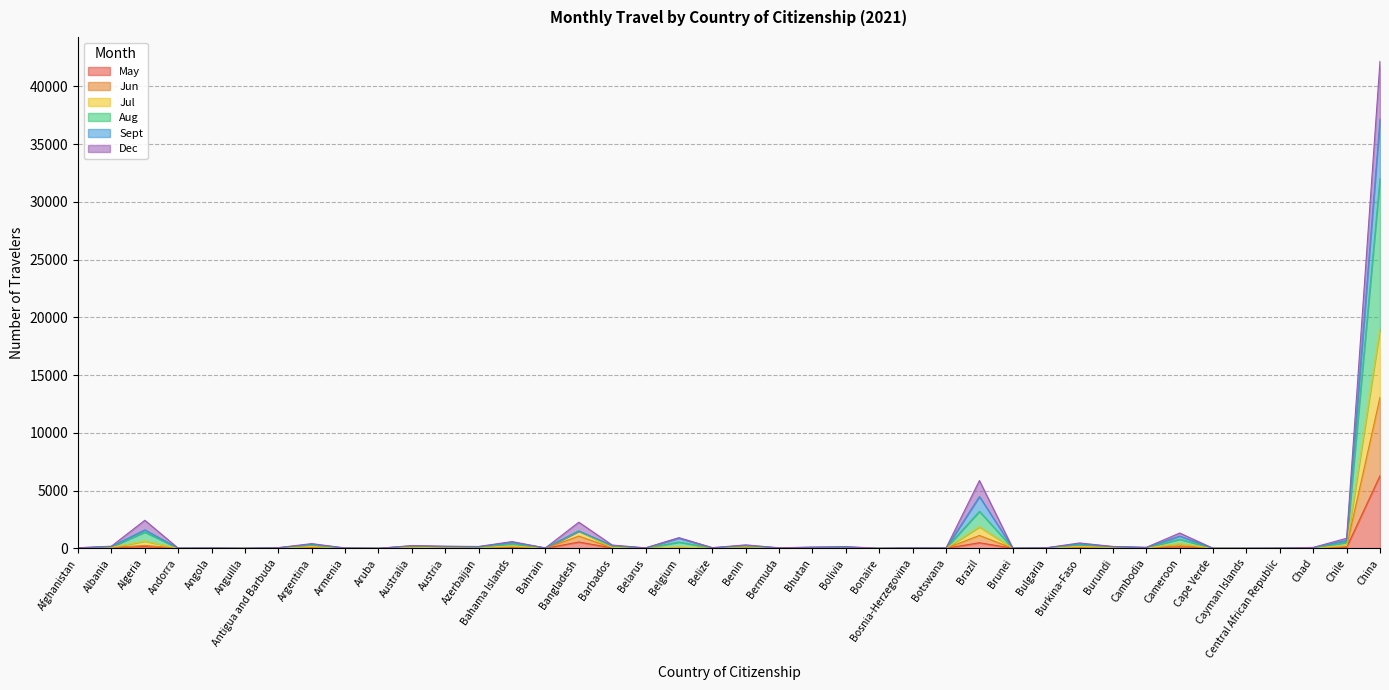

At which label does Sept first exceed 50?

Albania